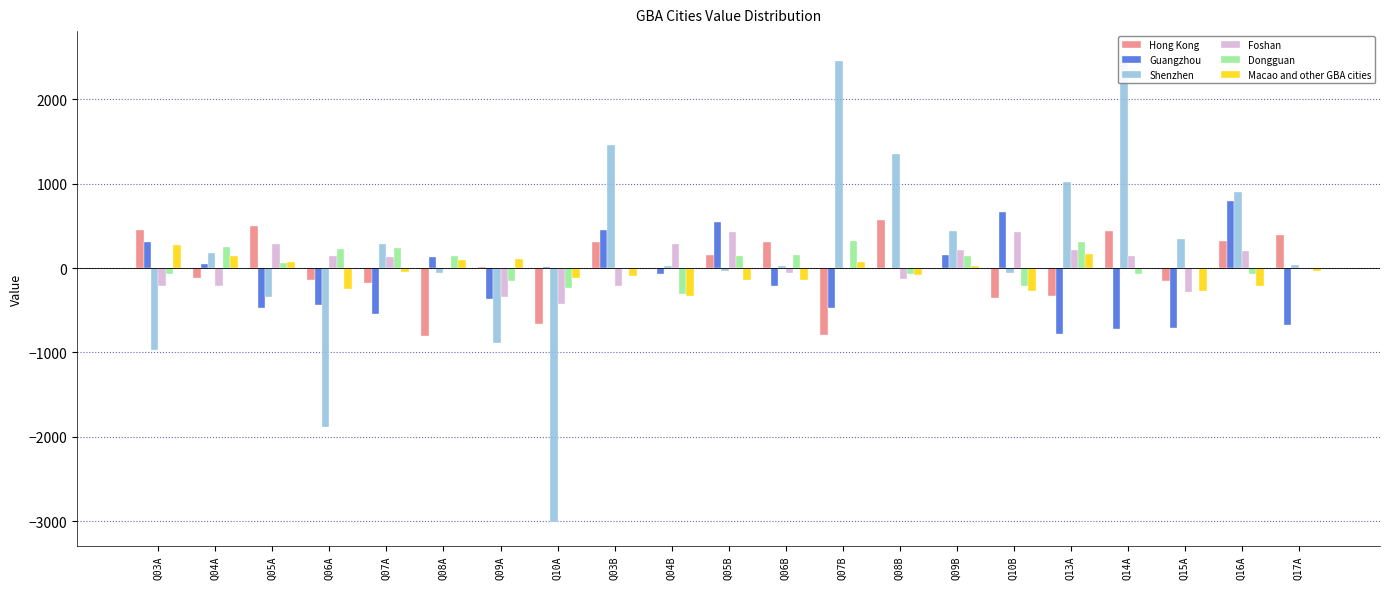

What is the label of the 21st bar from the left?

Q17A